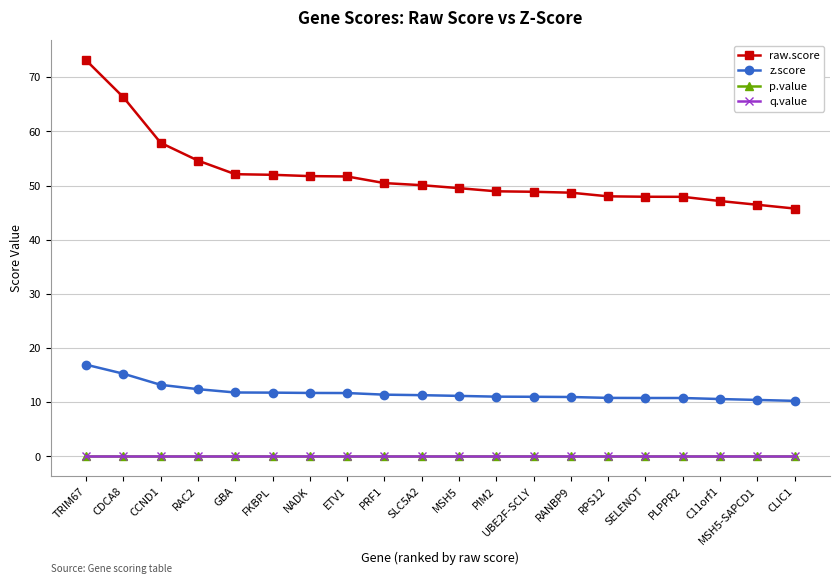

Between TRIM67 and MSH5, which series saw the biggest shift?

raw.score